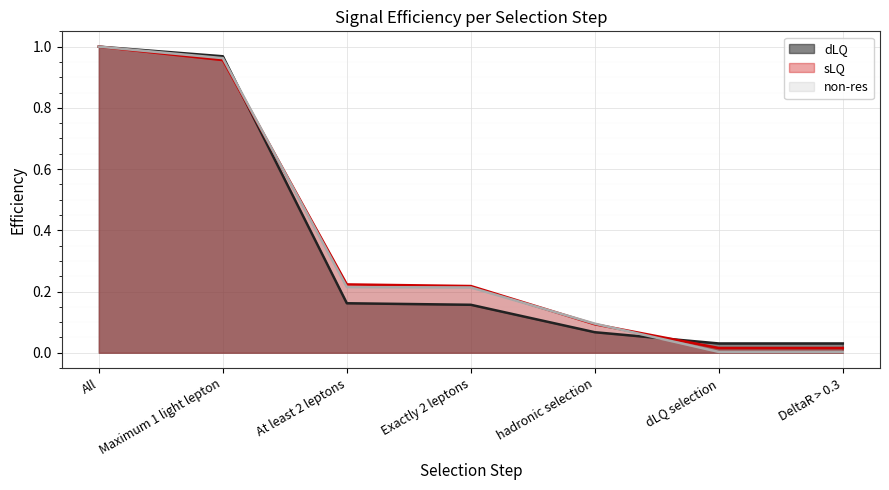

What is the sum of all dLQ values?

2.4